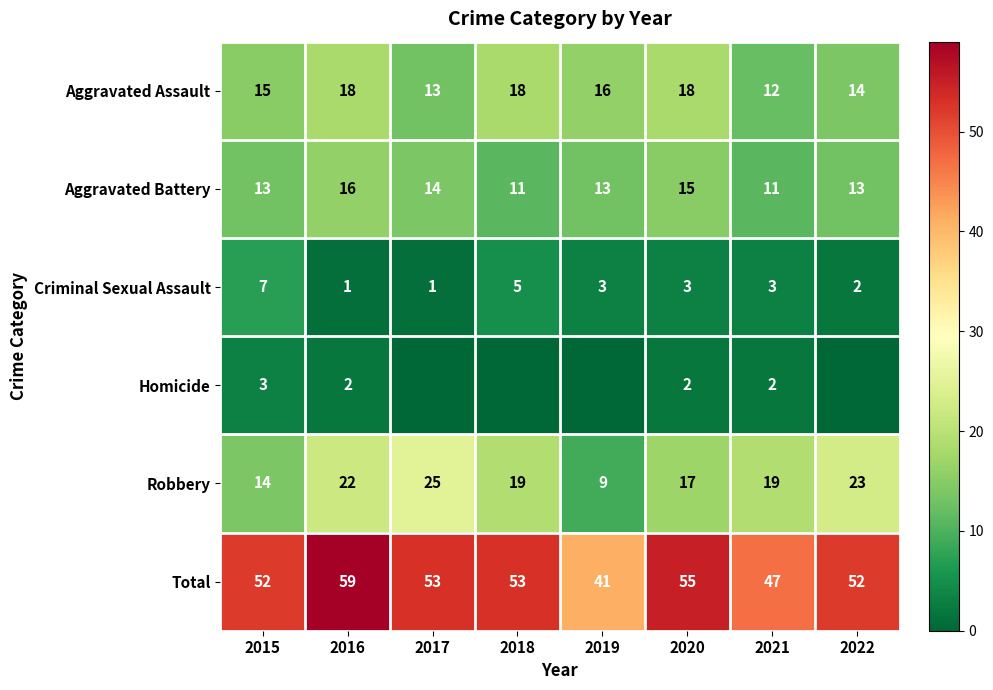

The value of Aggravated Assault at 2015 is 22. True or false?

False